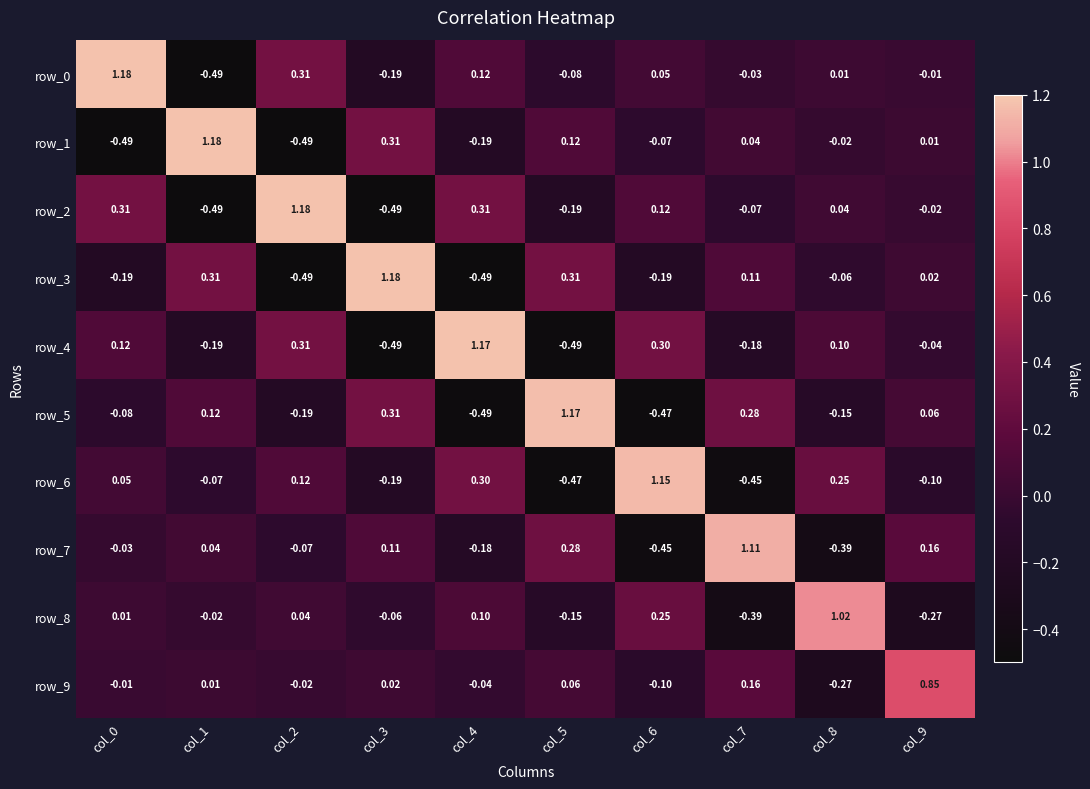

What is the difference between the highest and lowest values at col_8?

1.4